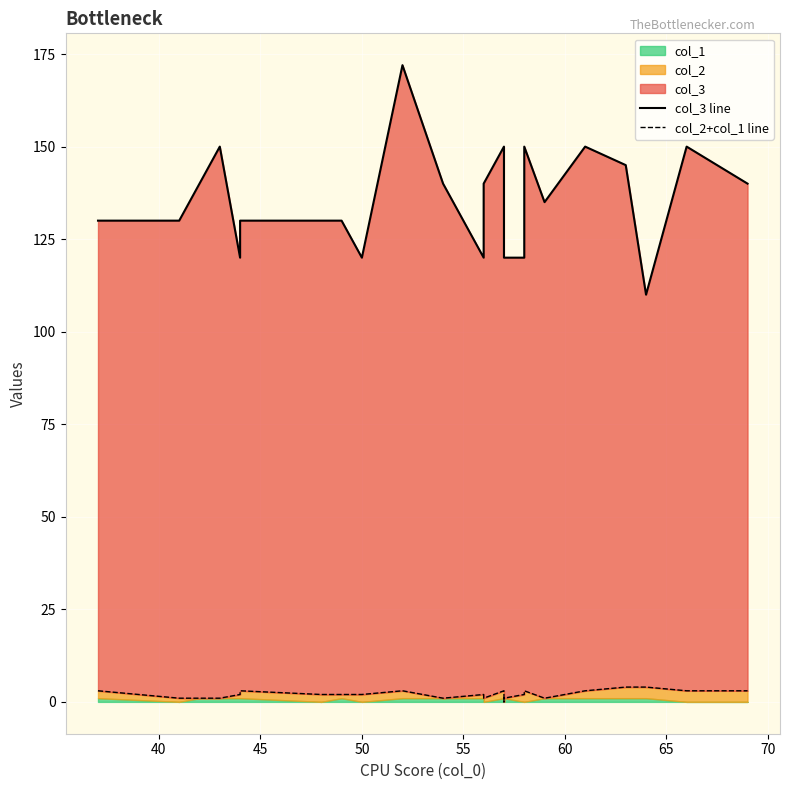

Does the chart display data point markers on the line(s)?

No